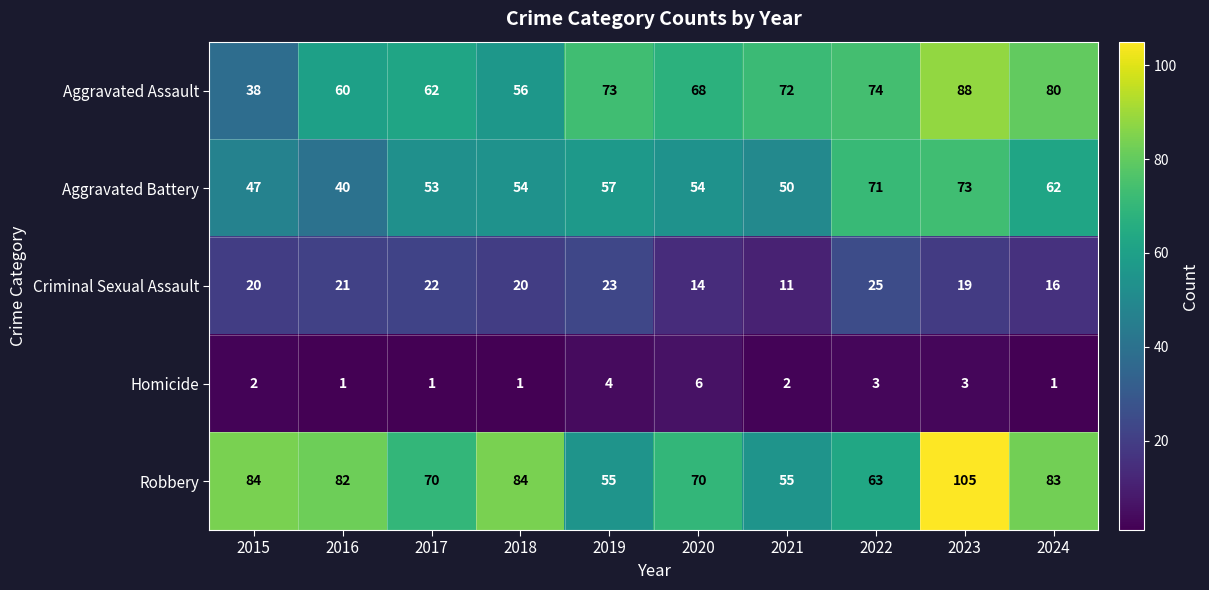

Which category has the highest value across all series?

2023